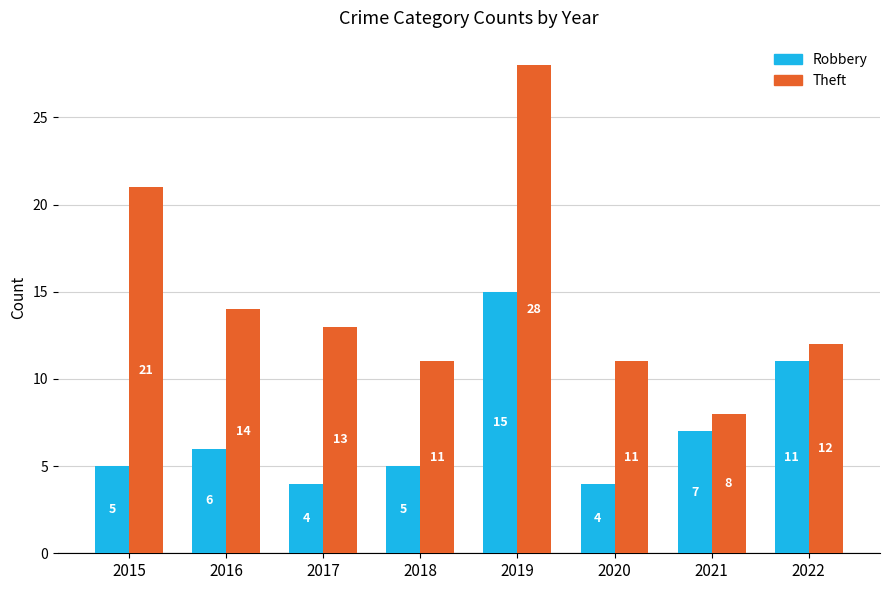

How many bars are there in each group?

2